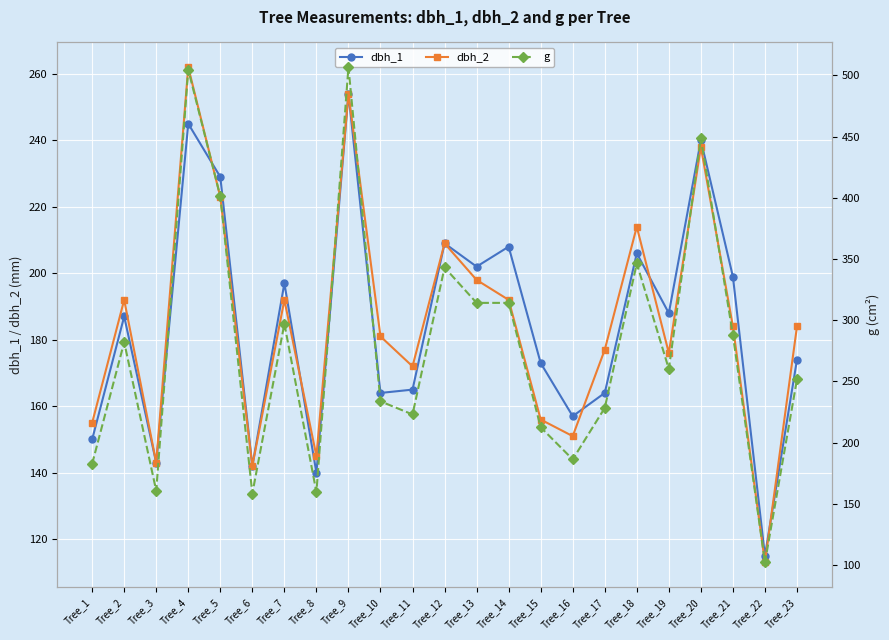

How many intersections are there between dbh_1 and g?

2